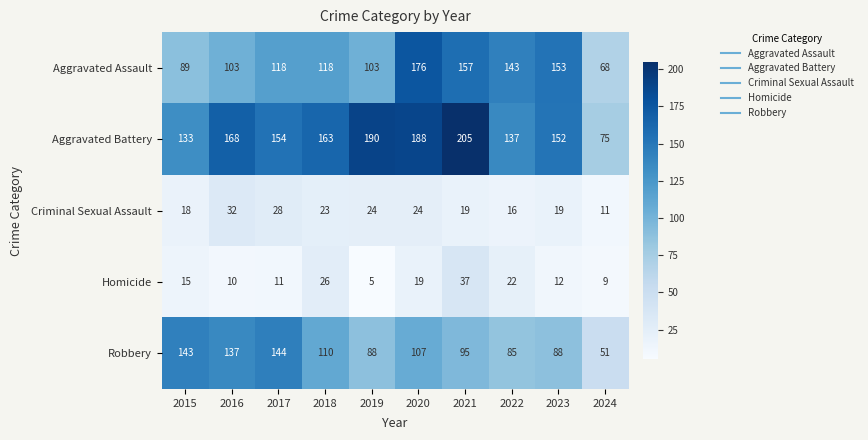

Which series has the largest total across all categories?

Aggravated Battery